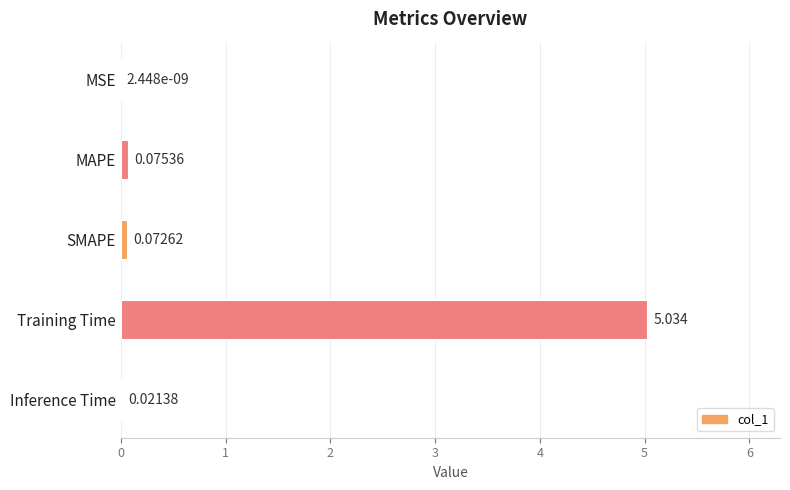

Between SMAPE and MSE, which is larger?

SMAPE